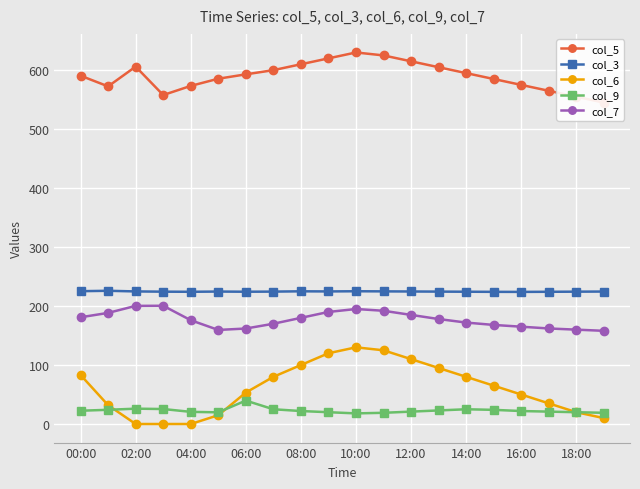

True or false: col_6 and col_5 intersect in this chart.

False